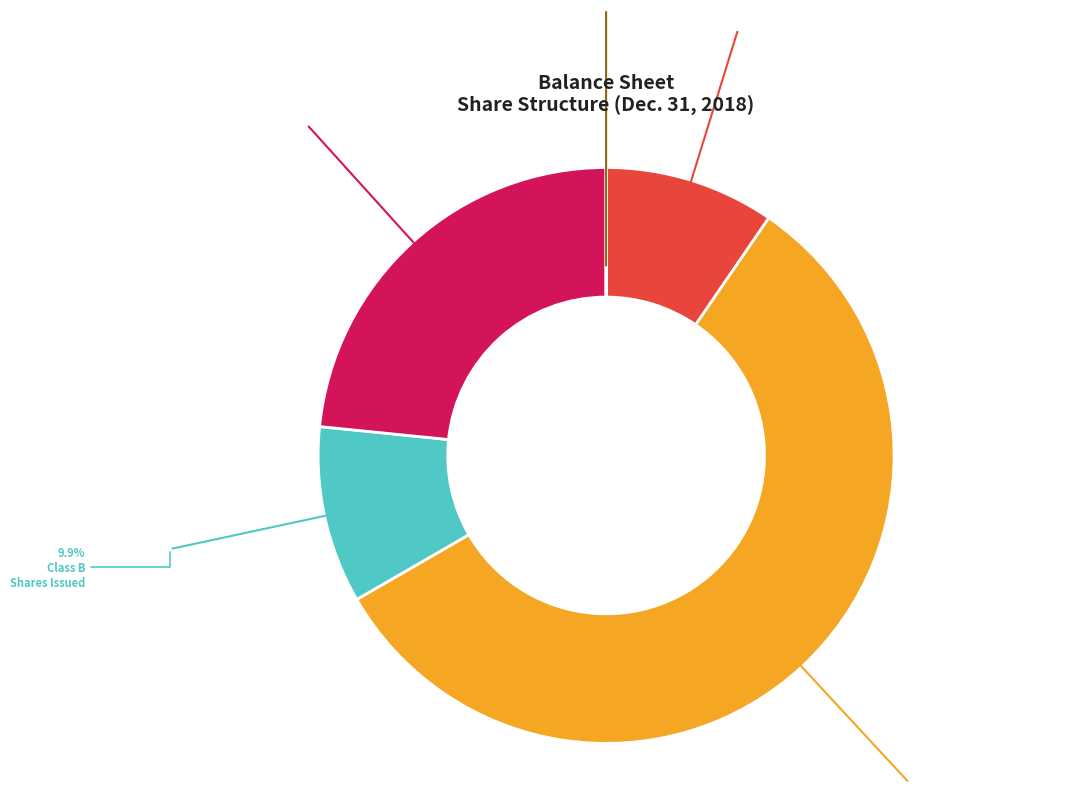

Is there a majority slice in this chart?

Yes